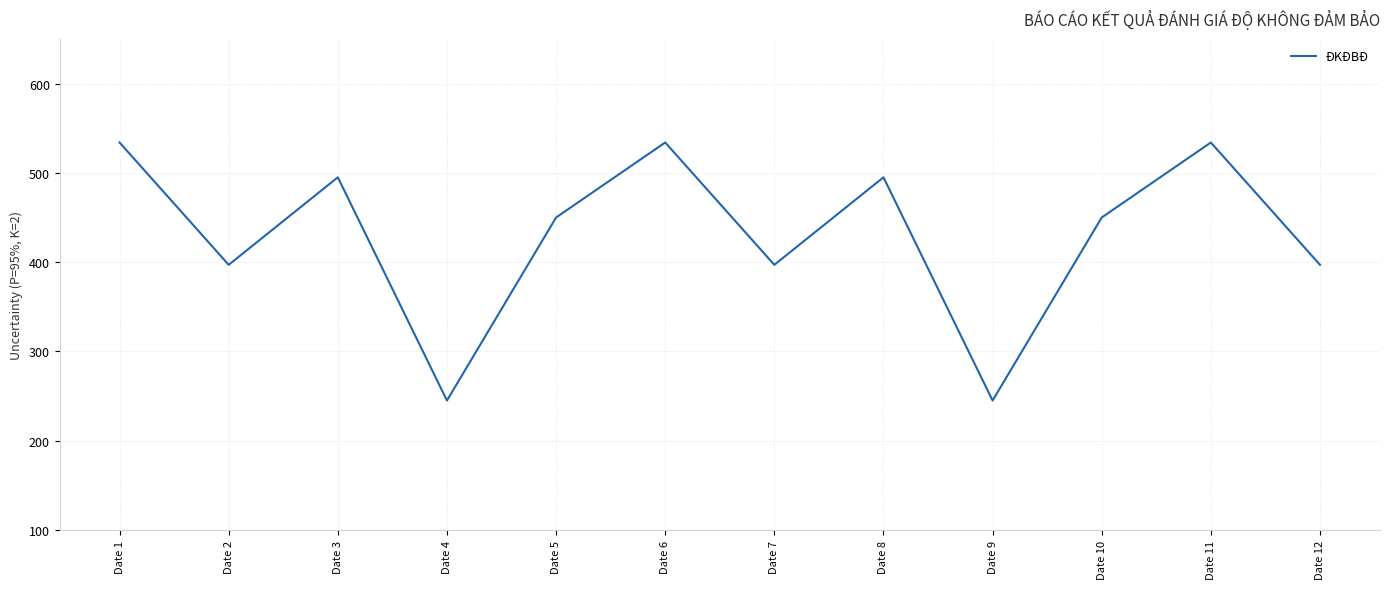

What is the change in value from Date 2 to Date 10?

+53